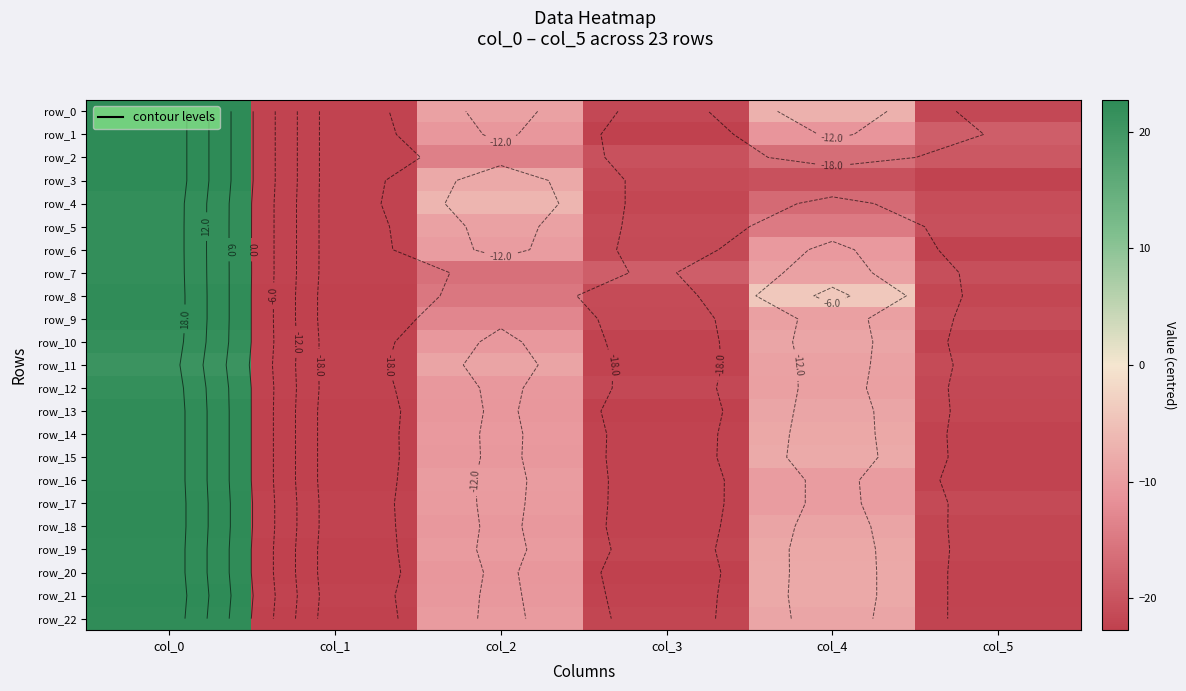

What is the minimum value for row_17?

-22.3